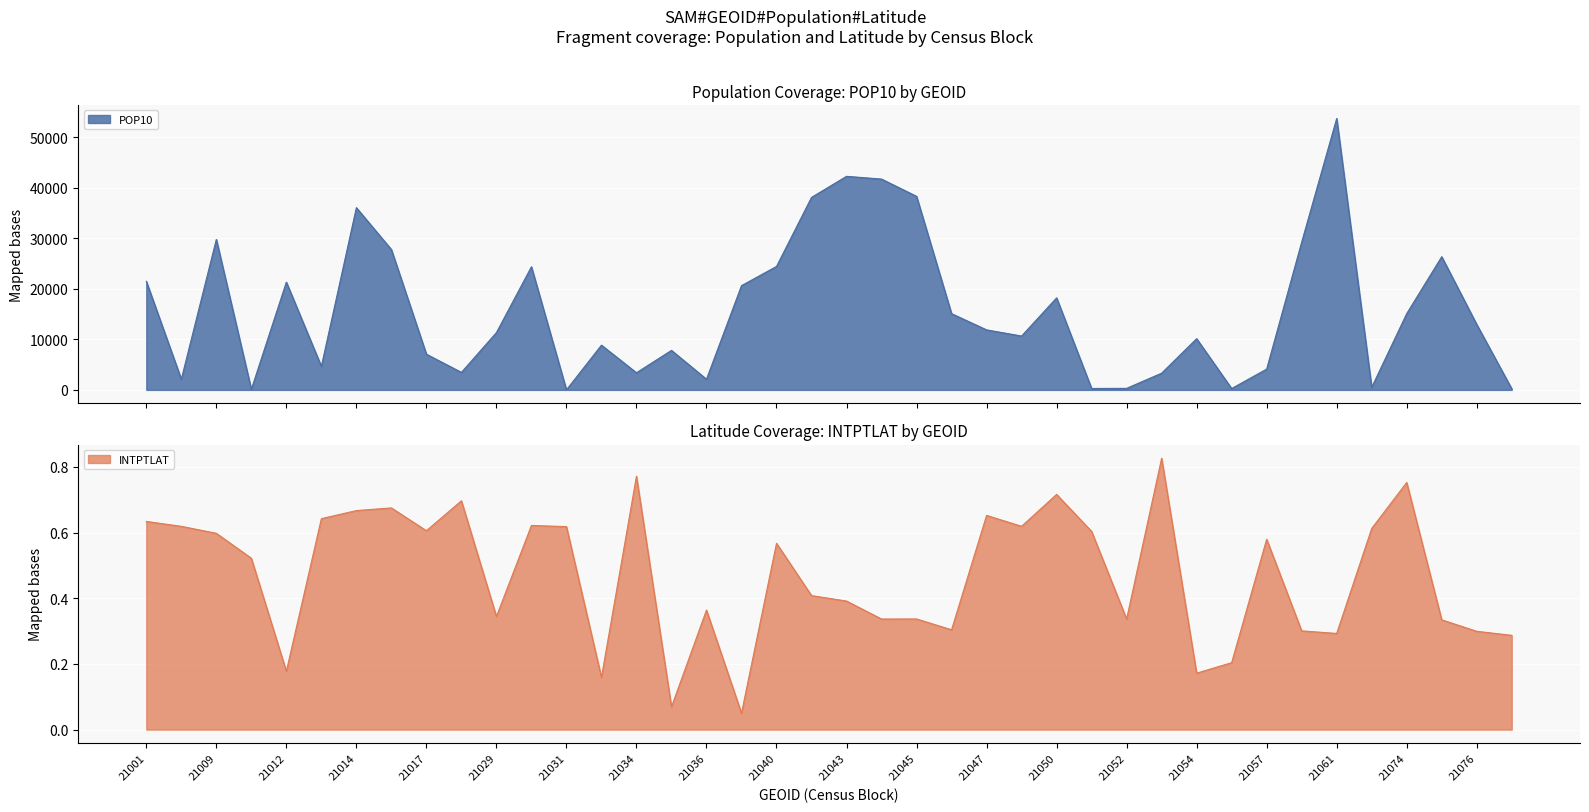

True or false: POP10 and INTPTLAT intersect in this chart.

False